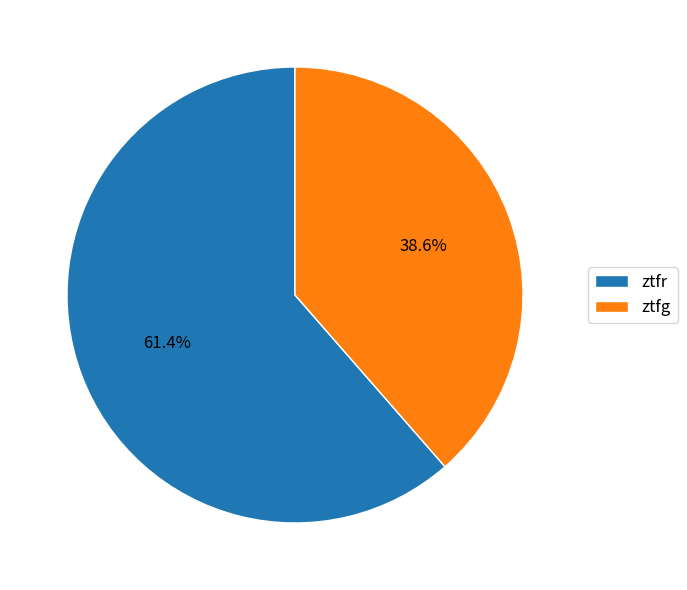

To the nearest percent, what is the combined percentage of ztfr and ztfg?

100%